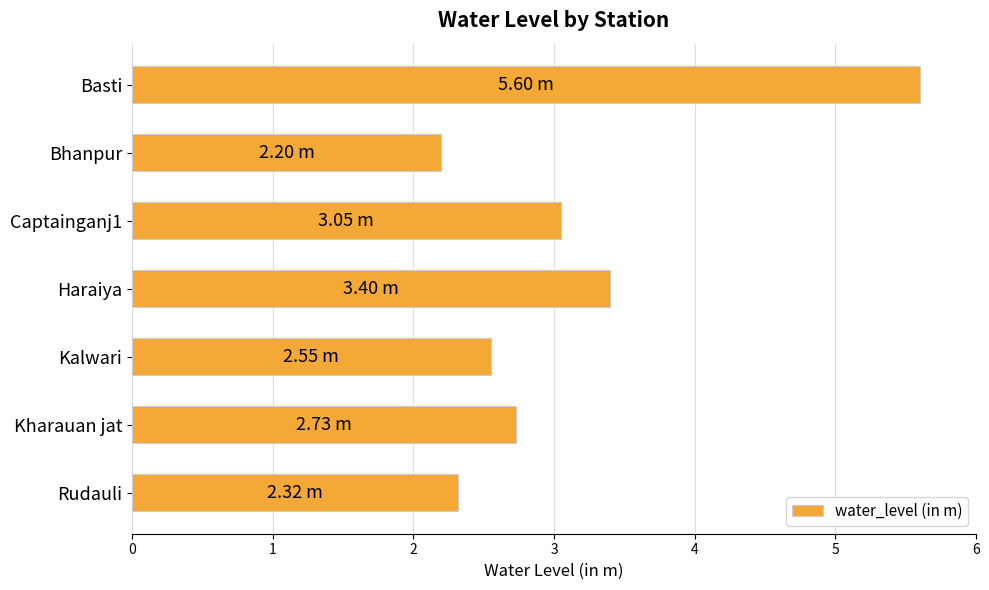

Approximately how many times larger is the value at Basti compared to Kharauan jat?

2.1